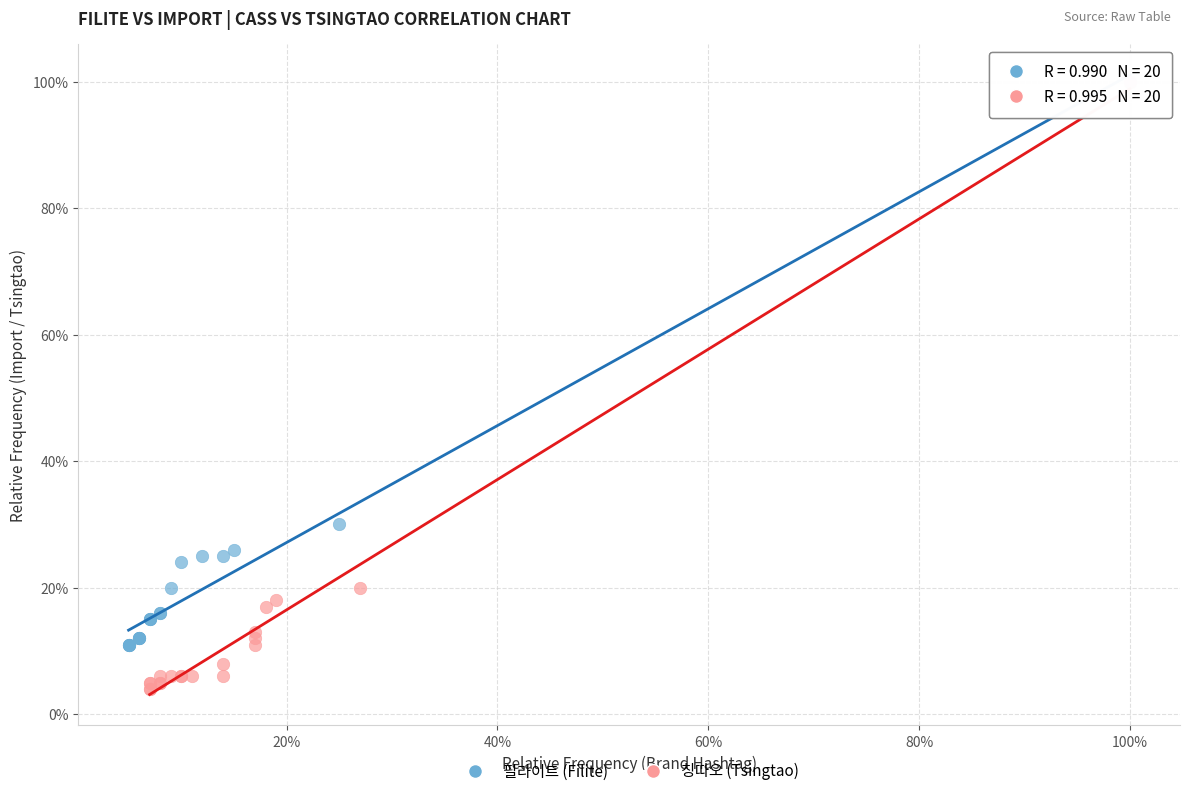

What are all the series names shown in the legend?

필라이트 (Filite), 칭따오 (Tsingtao)